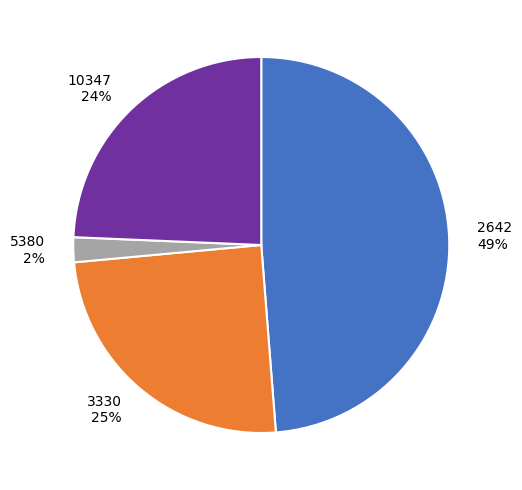

What is the largest slice in the pie chart?

2642